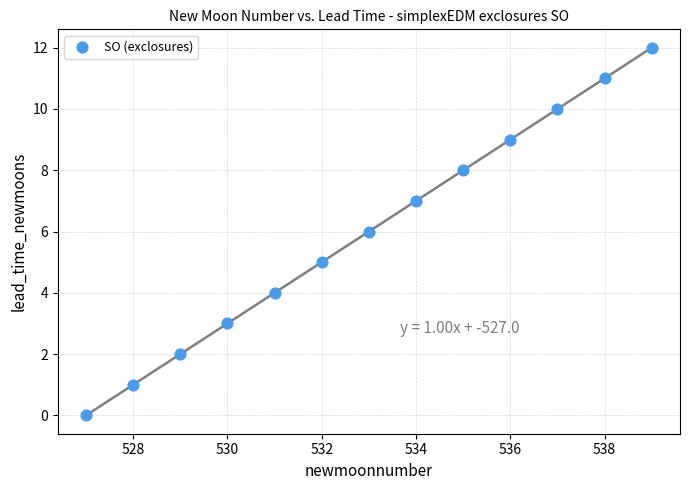

What is the range of X values (max minus min)?

12